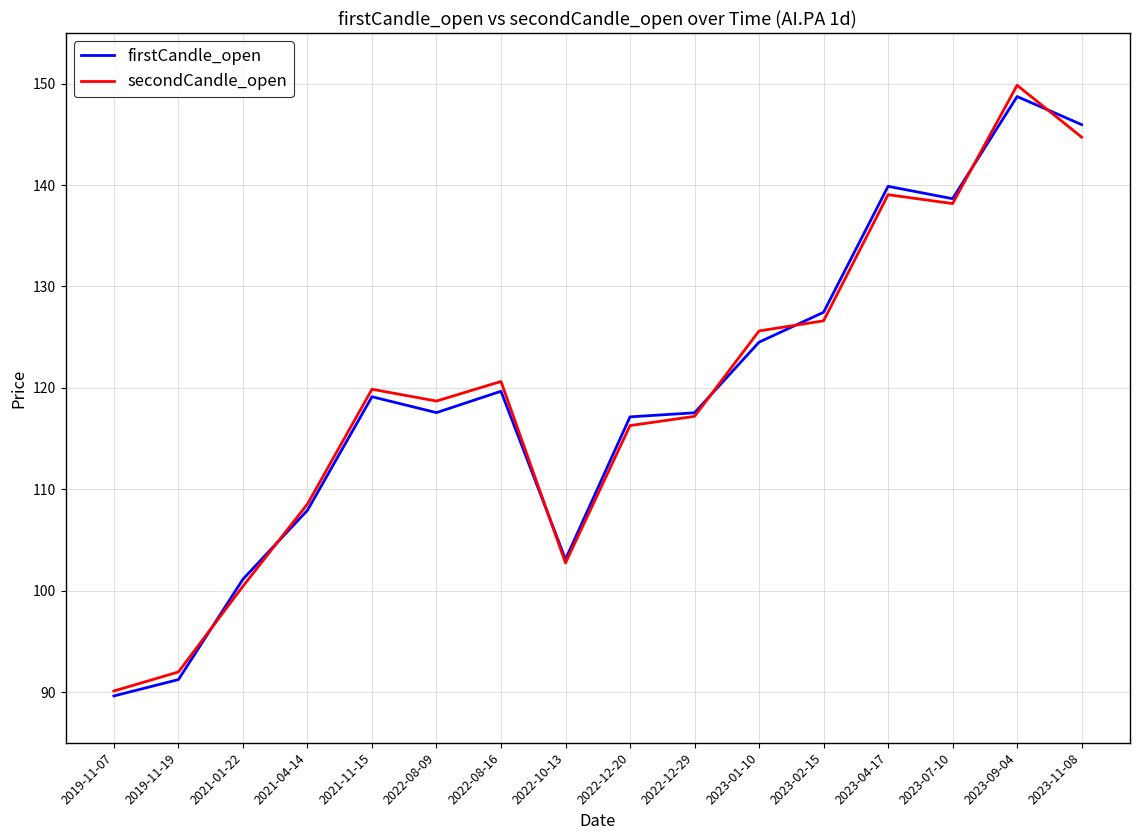

Count the number of data series in this chart.

2